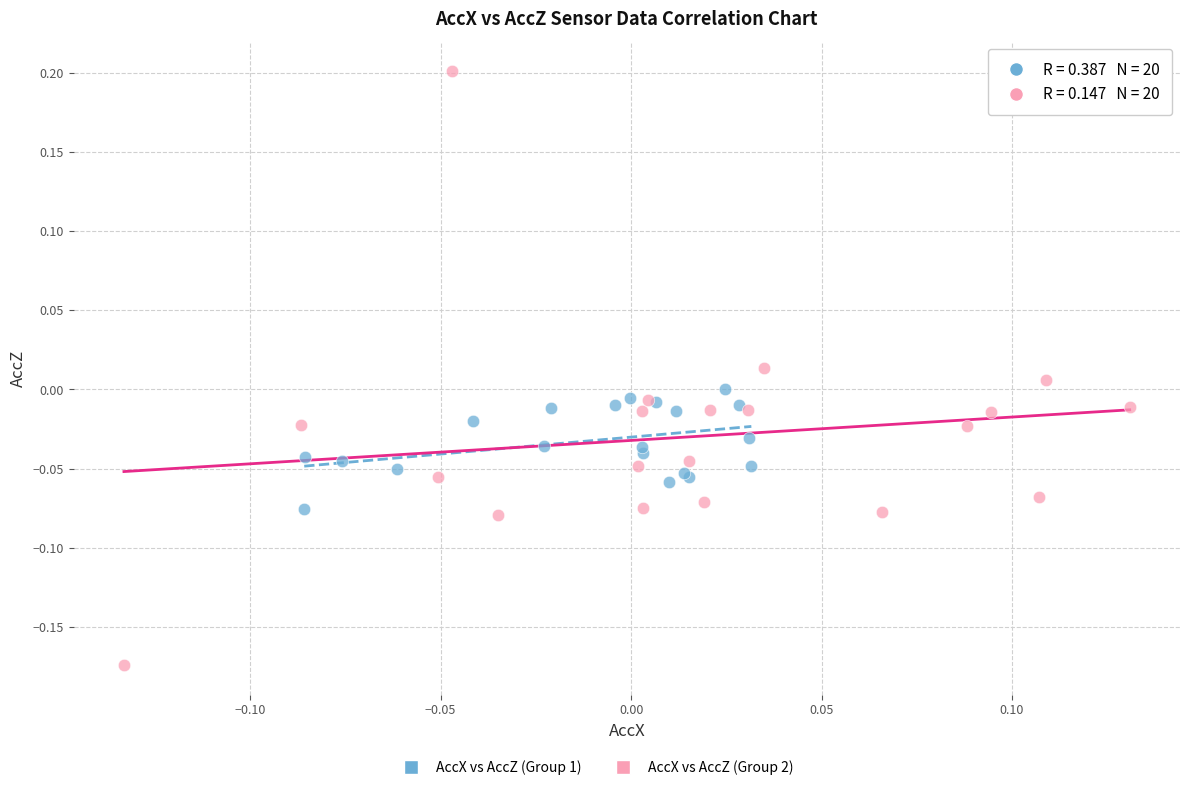

Which series reaches the minimum Y coordinate?

AccX vs AccZ (Group 2)